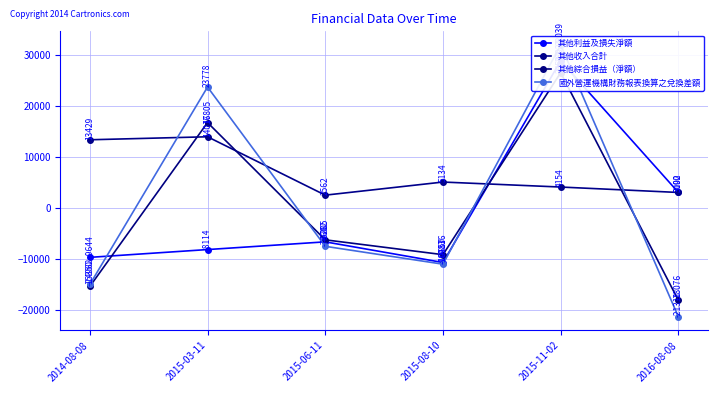

How many values in the 其他收入合計 series are below 5134?

3